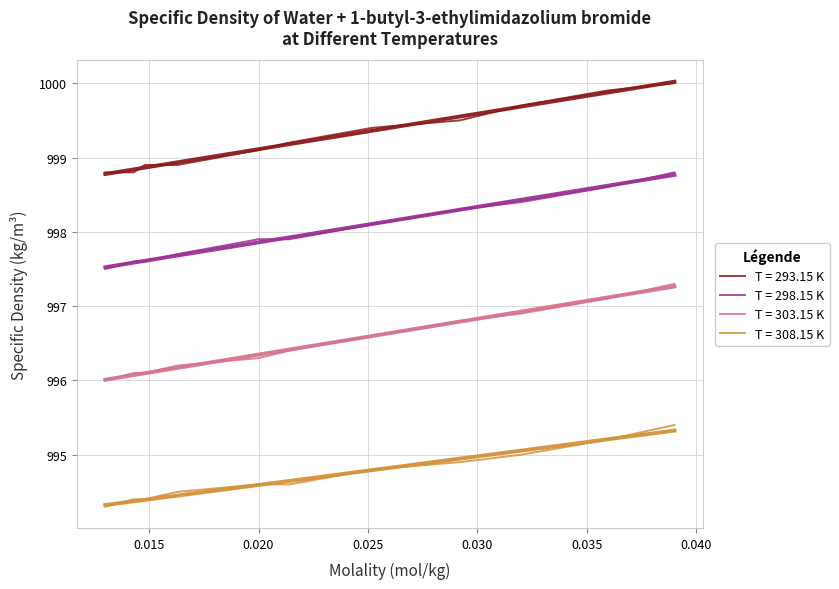

Reading left to right, extract all data points from this chart.

T = 293.15 K: 998.8	998.8	998.9	998.9	999.1	999.2	999.4	999.5	999.7	999.9	1000.0
T = 298.15 K: 997.5	997.6	997.6	997.7	997.9	997.9	998.1	998.3	998.4	998.6	998.8
T = 303.15 K: 996.0	996.1	996.1	996.2	996.3	996.4	996.6	996.8	996.9	997.1	997.3
T = 308.15 K: 994.3	994.4	994.4	994.5	994.6	994.6	994.8	994.9	995.0	995.2	995.4